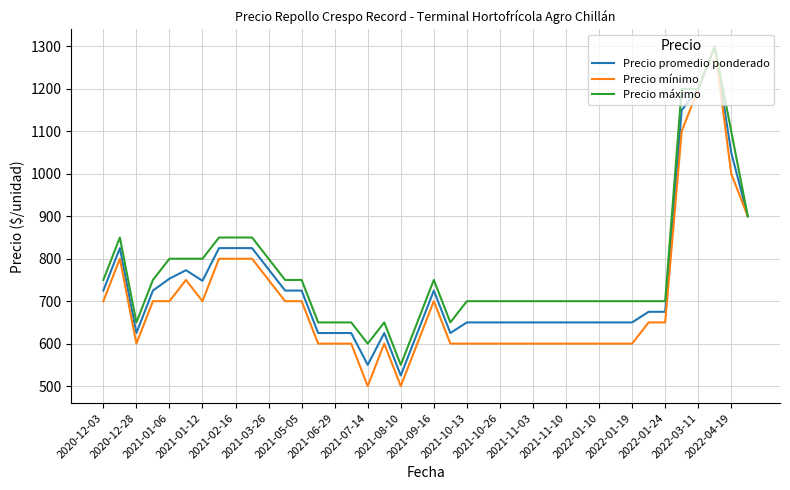

List the series in order of their overall mean, highest first.

Precio máximo, Precio promedio ponderado, Precio mínimo